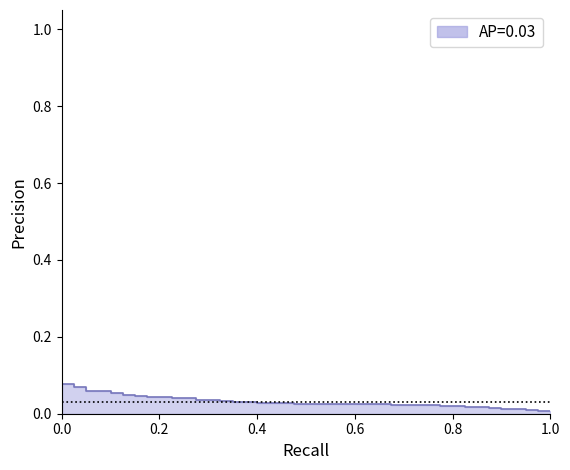

Rank the categories by value from lowest to highest.

29, 35, 17, 0, 12, 11, 15, 34, 39, 1, 36, 37, 6, 25, 13, 19, 5, 3, 9, 28, 30, 27, 10, 16, 26, 20, 33, 31, 38, 4, 8, 32, 22, 18, 24, 14, 23, 7, 21, 2